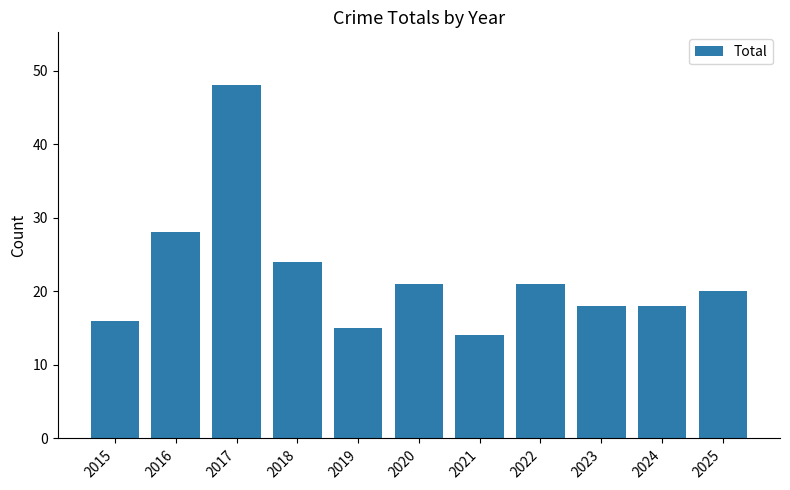

Is it true that the value at 2022 is 12?

False